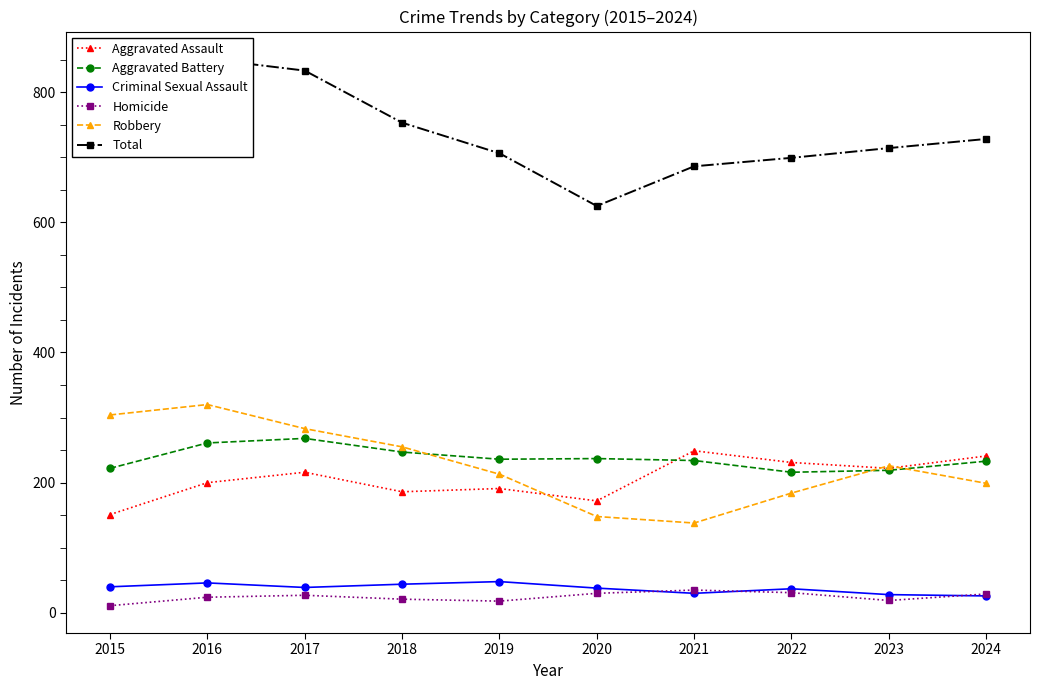

What are all the series names shown in the legend?

Aggravated Assault, Aggravated Battery, Criminal Sexual Assault, Homicide, Robbery, Total